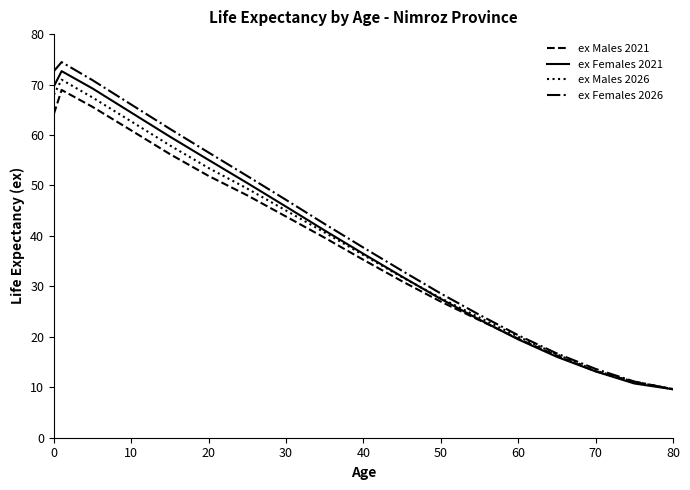

Which series has the widest spread of values?

ex Females 2026